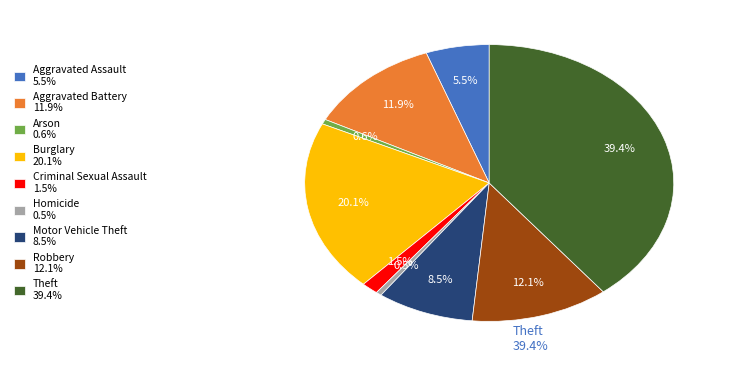

Do Arson 0.6% and Motor Vehicle Theft 8.5% together represent more than half of the pie?

No